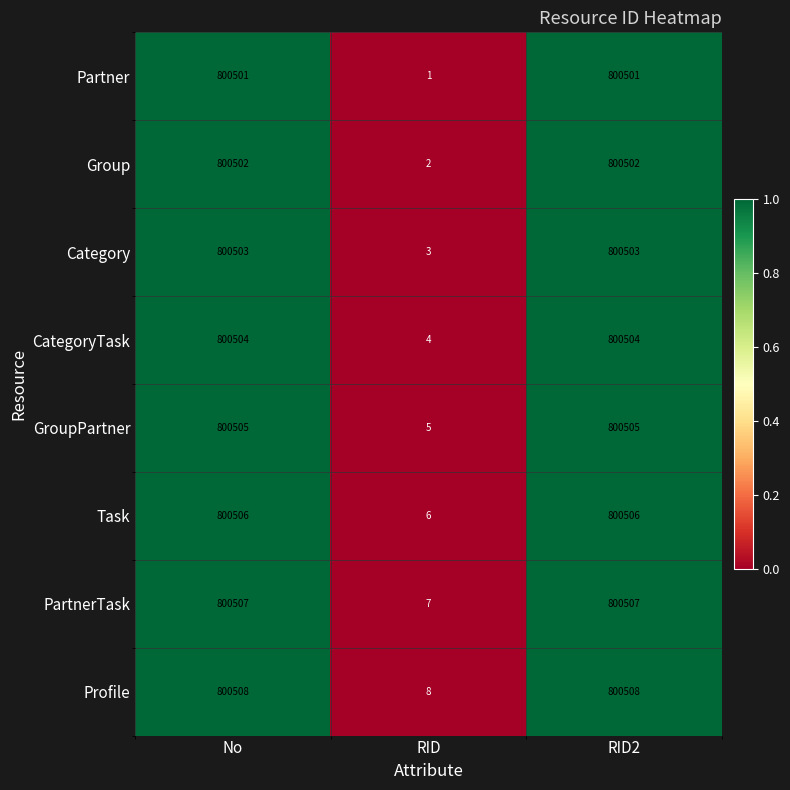

What is the difference between the second highest and minimum values in the Category series?

800500